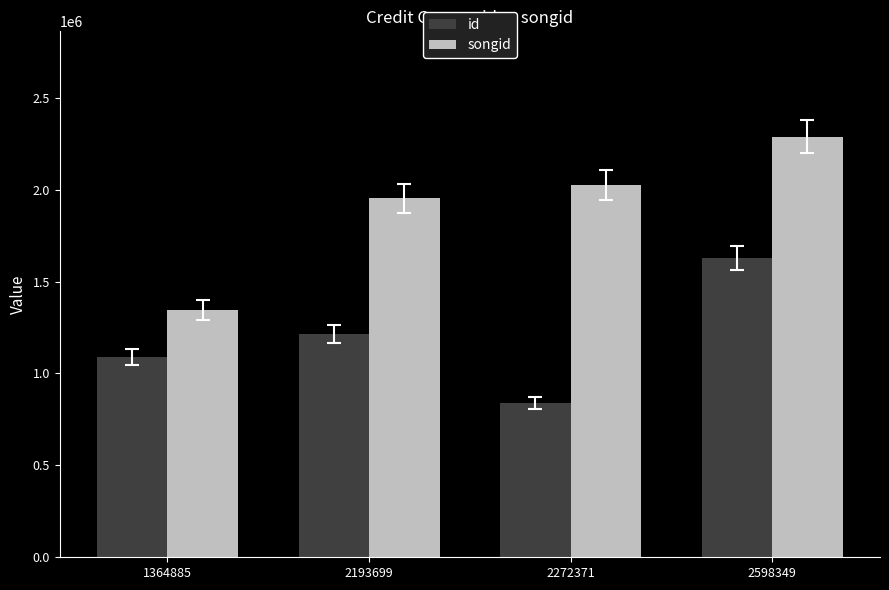

What is the value of the songid bar at the 3rd from the left?

2023794